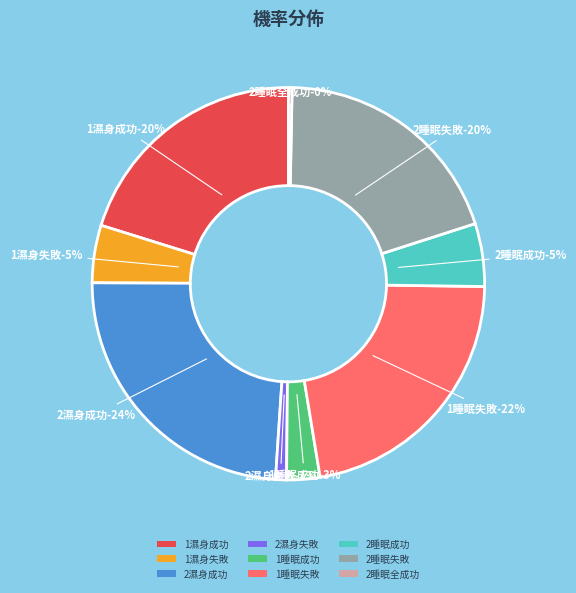

What is the largest slice in the pie chart?

2濕身成功